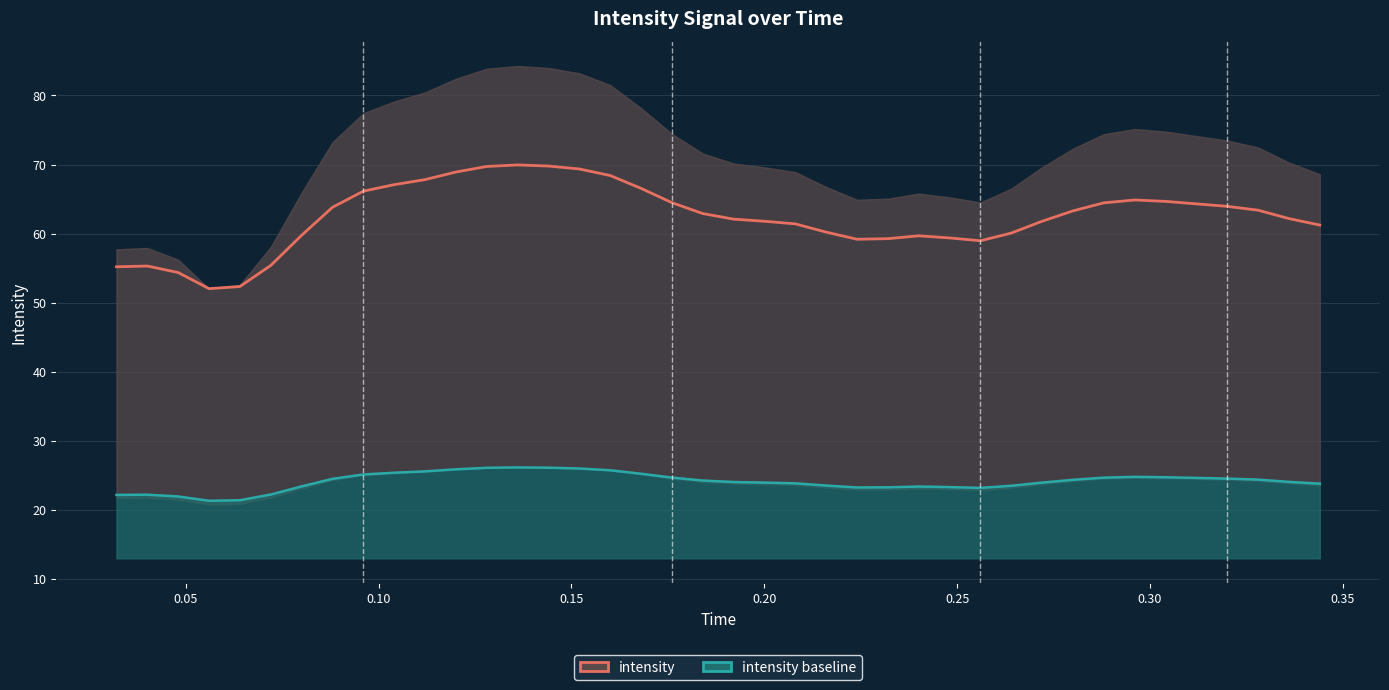

True or false: intensity baseline has more than 0 interior local peaks.

True